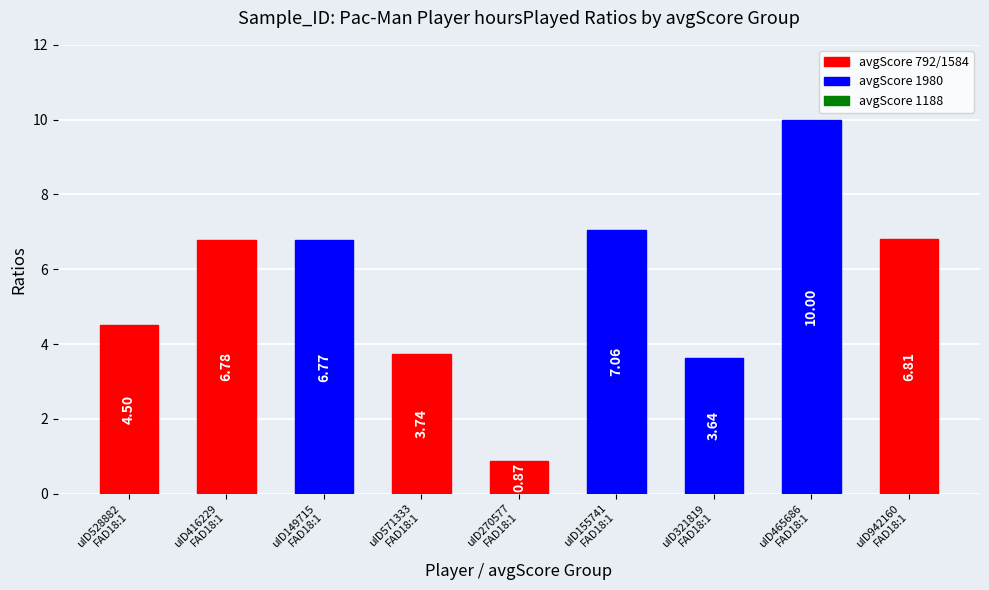

What is the difference between the maximum and minimum values?

9.1